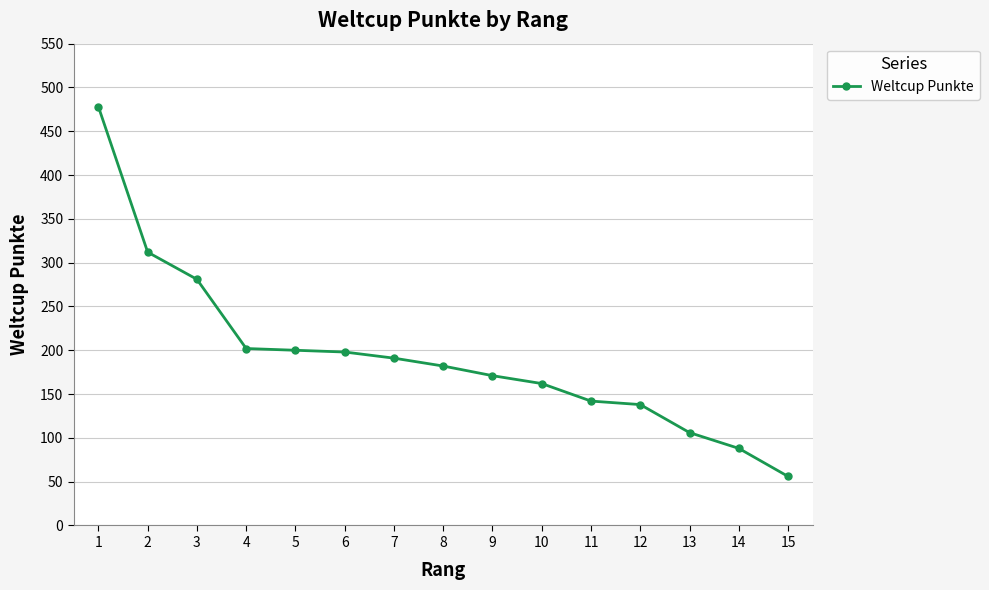

How many data points are less than 182?

7